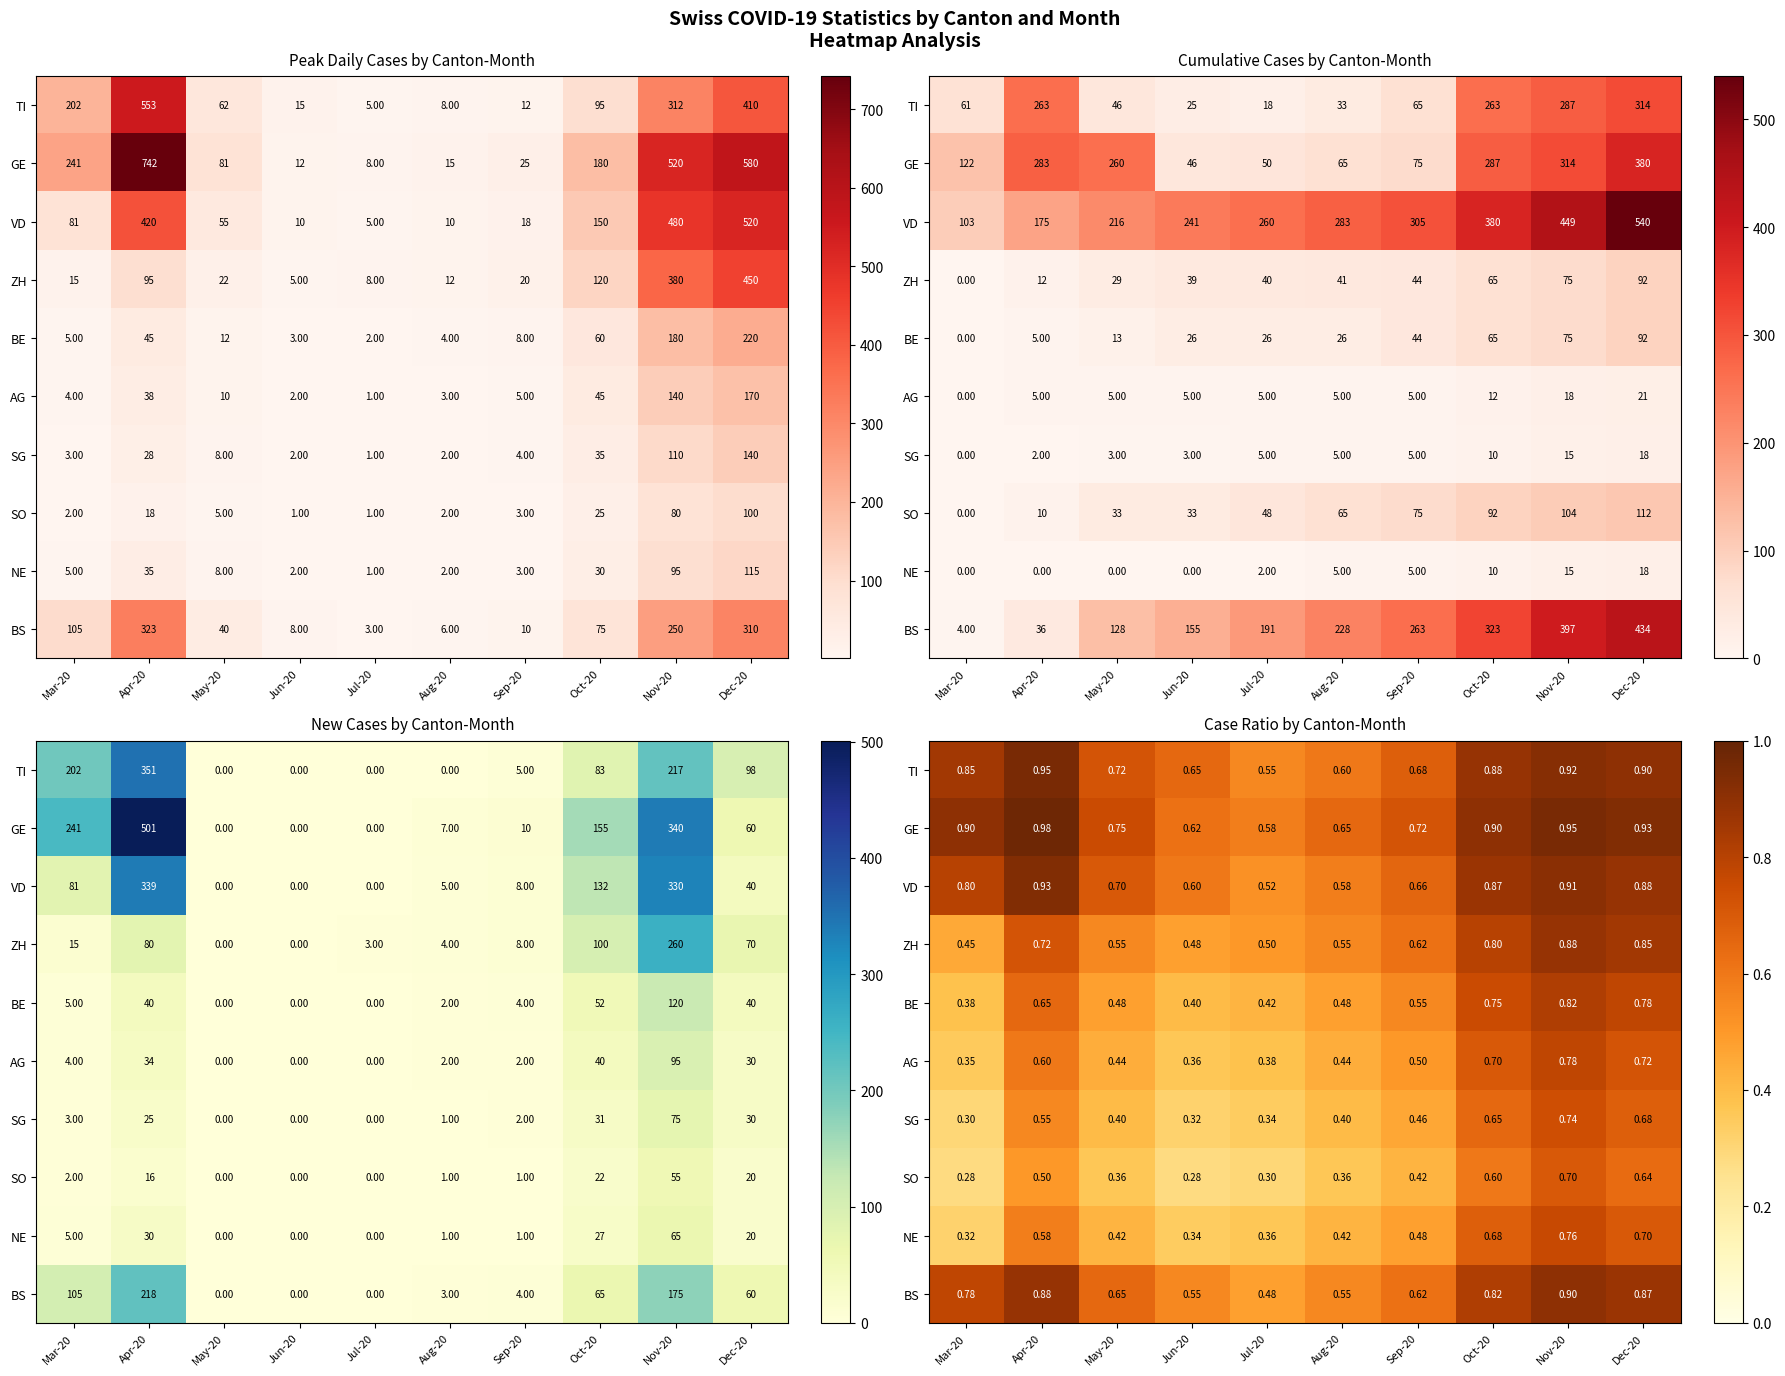

At how many categories does at least one series exceed 0?

10